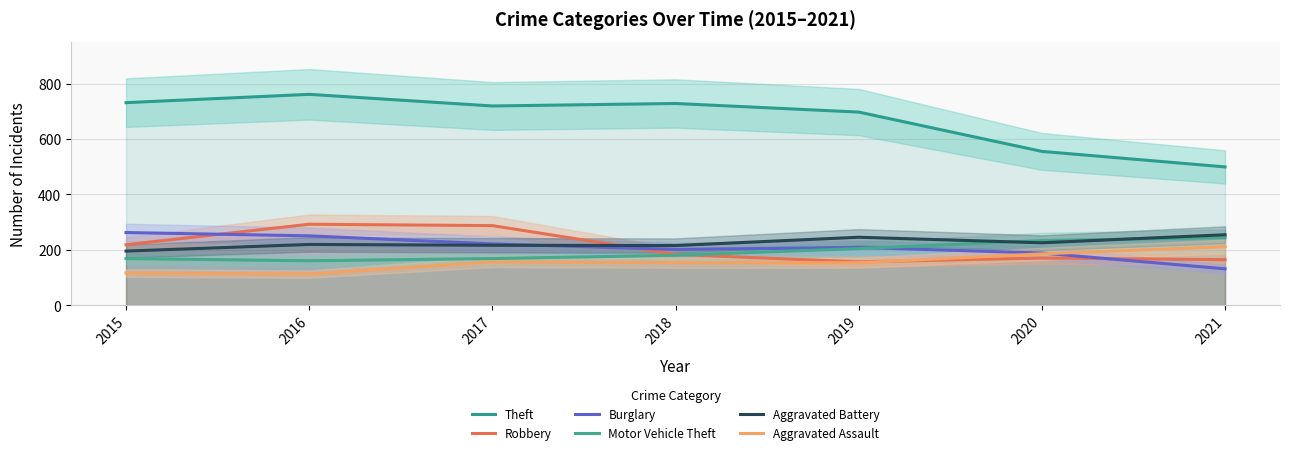

What is the total value across all series at 2016?

1794